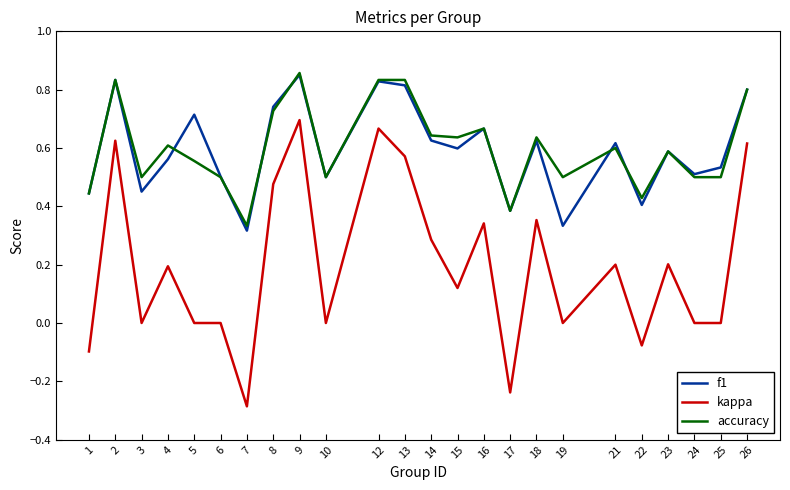

Which category has the lowest value in the accuracy series?

7